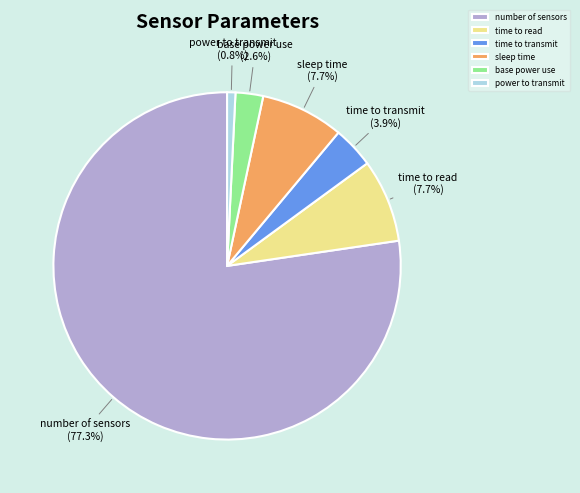

Does number of sensors represent more than half of the total?

Yes